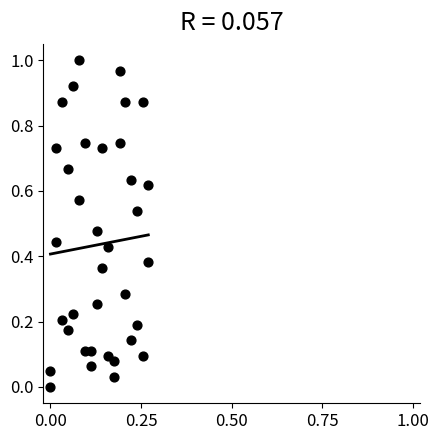

How many points are shown in the scatter plot?

36